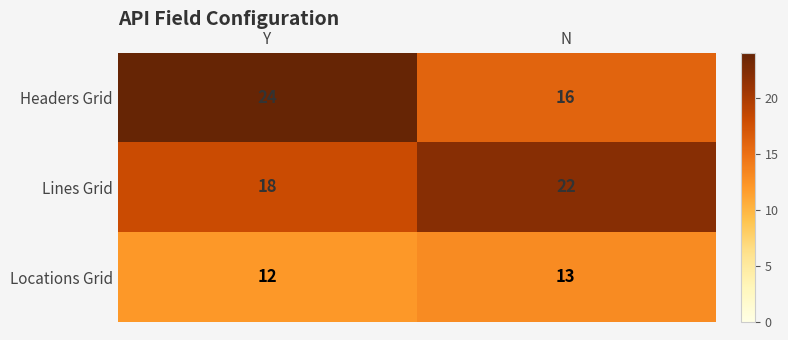

At N, list the series in order from largest to smallest.

Lines Grid, Headers Grid, Locations Grid